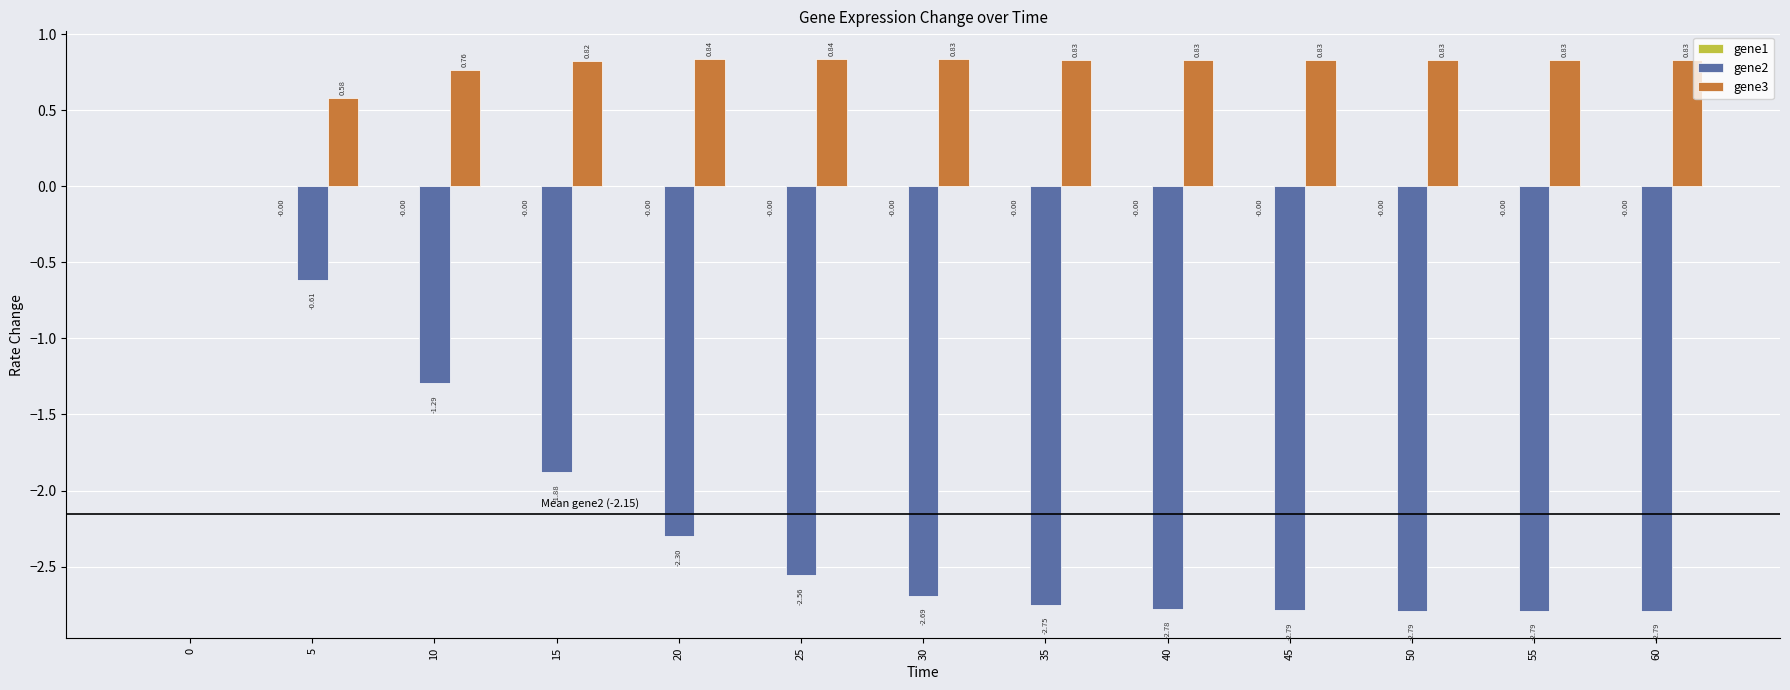

Read the gene3 value at 20.

0.8